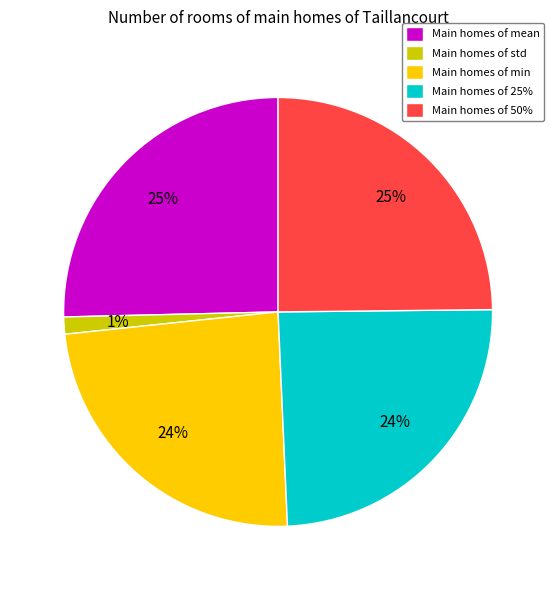

To the nearest percent, what is the difference between the largest and smallest slice percentages?

24%